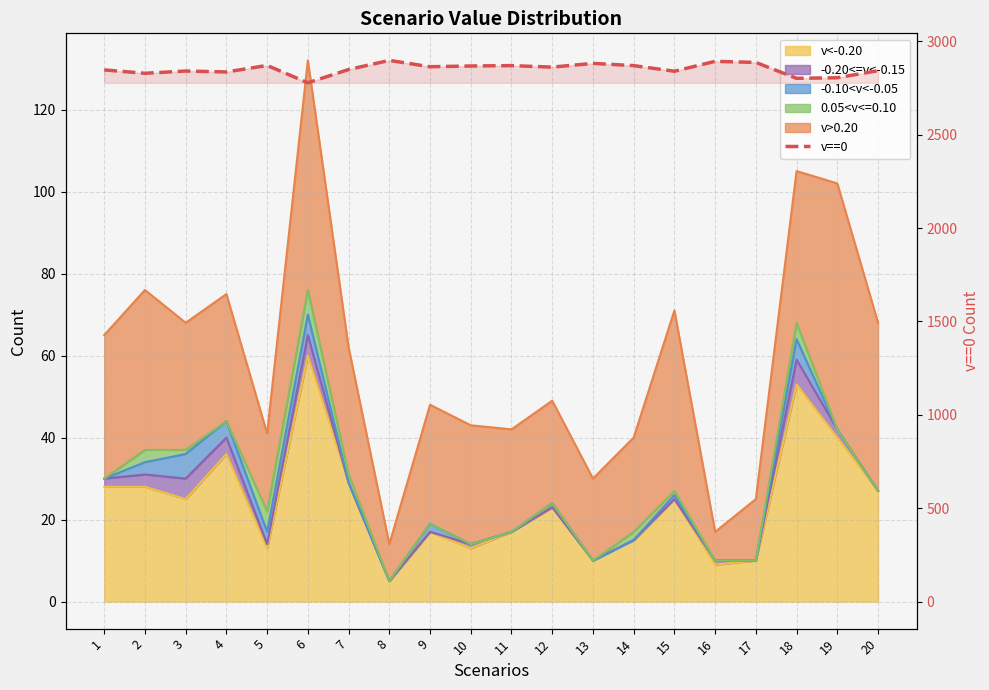

True or false: the data shows 2805 at 19.

True